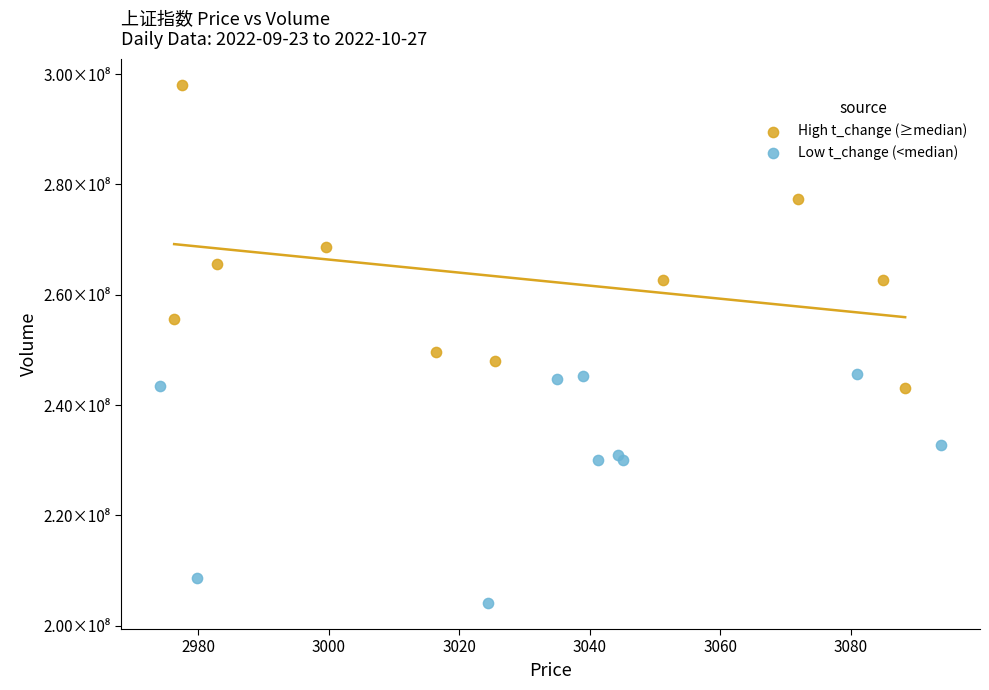

Which series contains the lowest Y value?

Low t_change (<median)